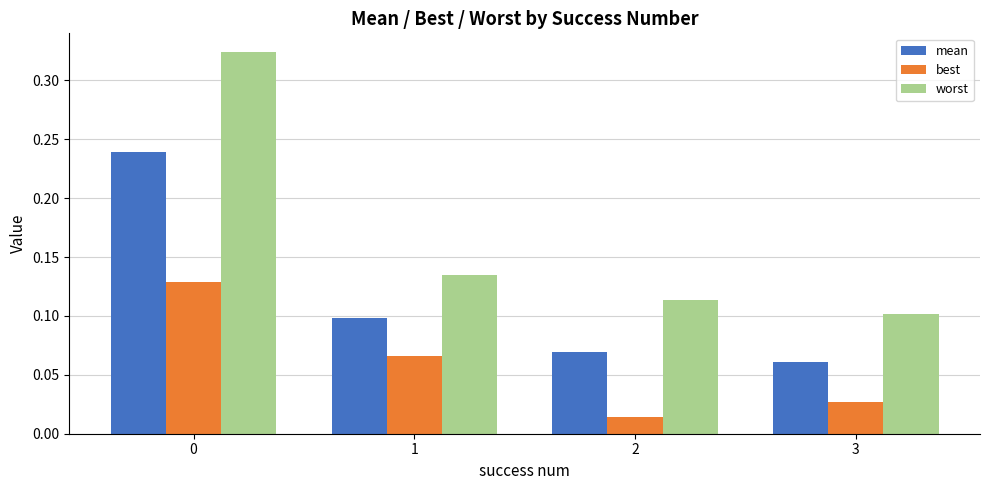

Is the value of mean at 1 greater than the value of best at 2?

Yes